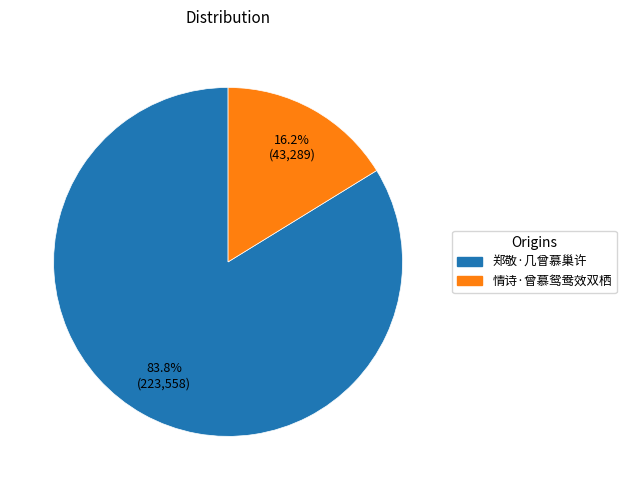

The 郑敬·几曾慕巢许 slice represents 84% of the pie. True or false?

True